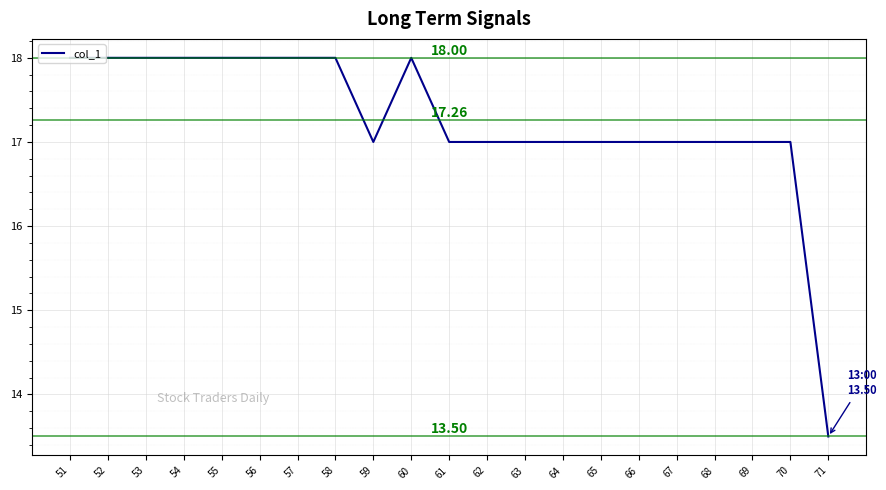

What is the maximum value shown in the chart?

18.0